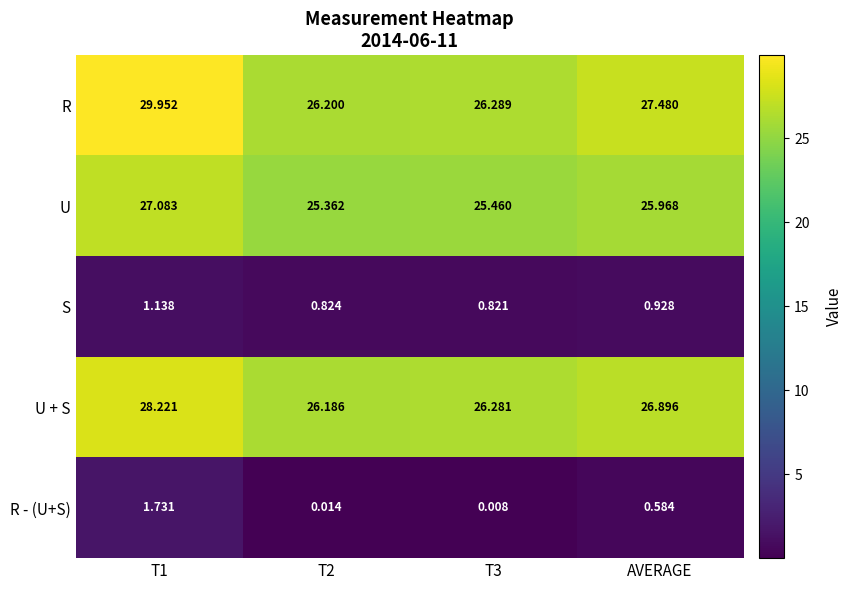

How many distinct data groups are displayed?

5